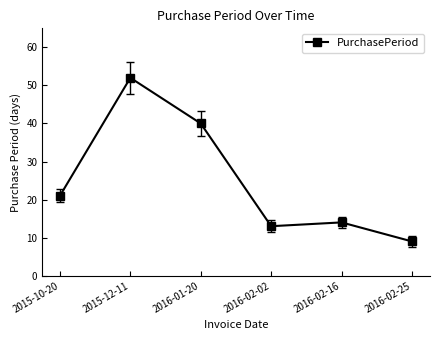

How many series are shown in this chart?

1